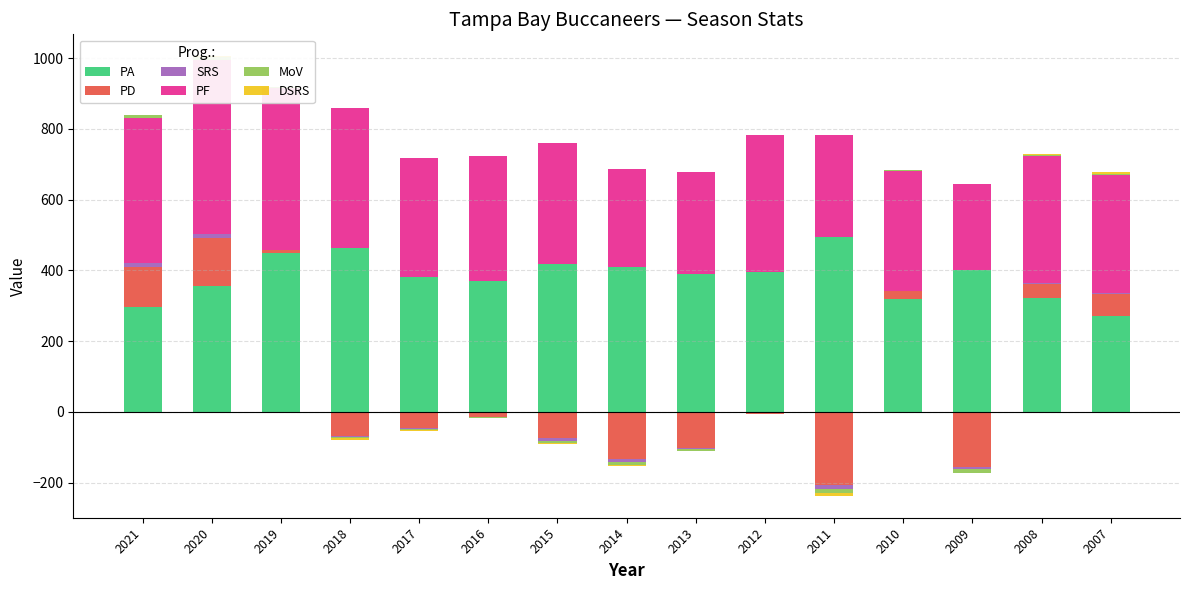

The PD series shows 38.0 at 2008. True or false?

True